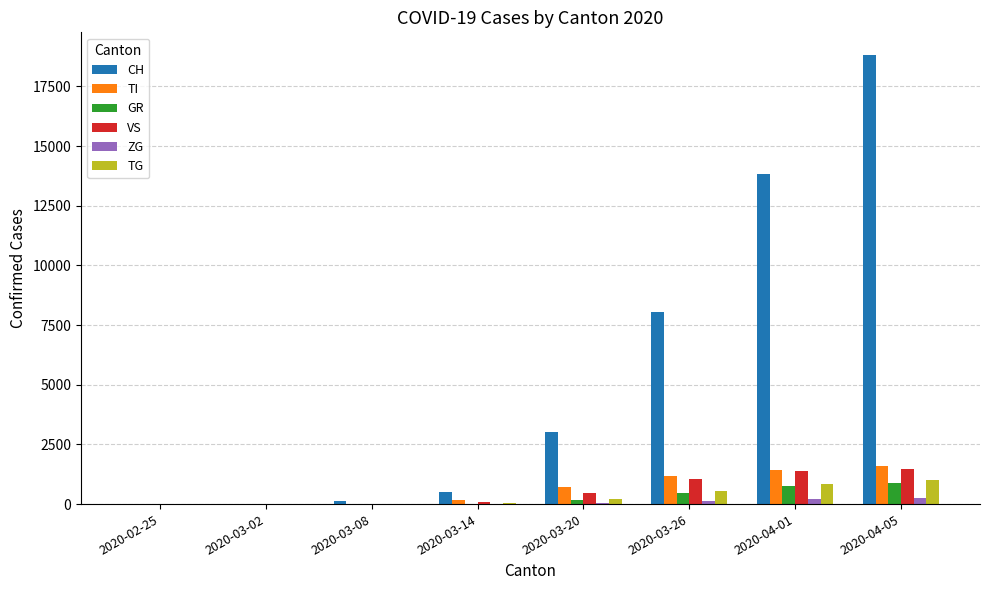

At which category does the chart reach its peak across all series?

2020-04-05